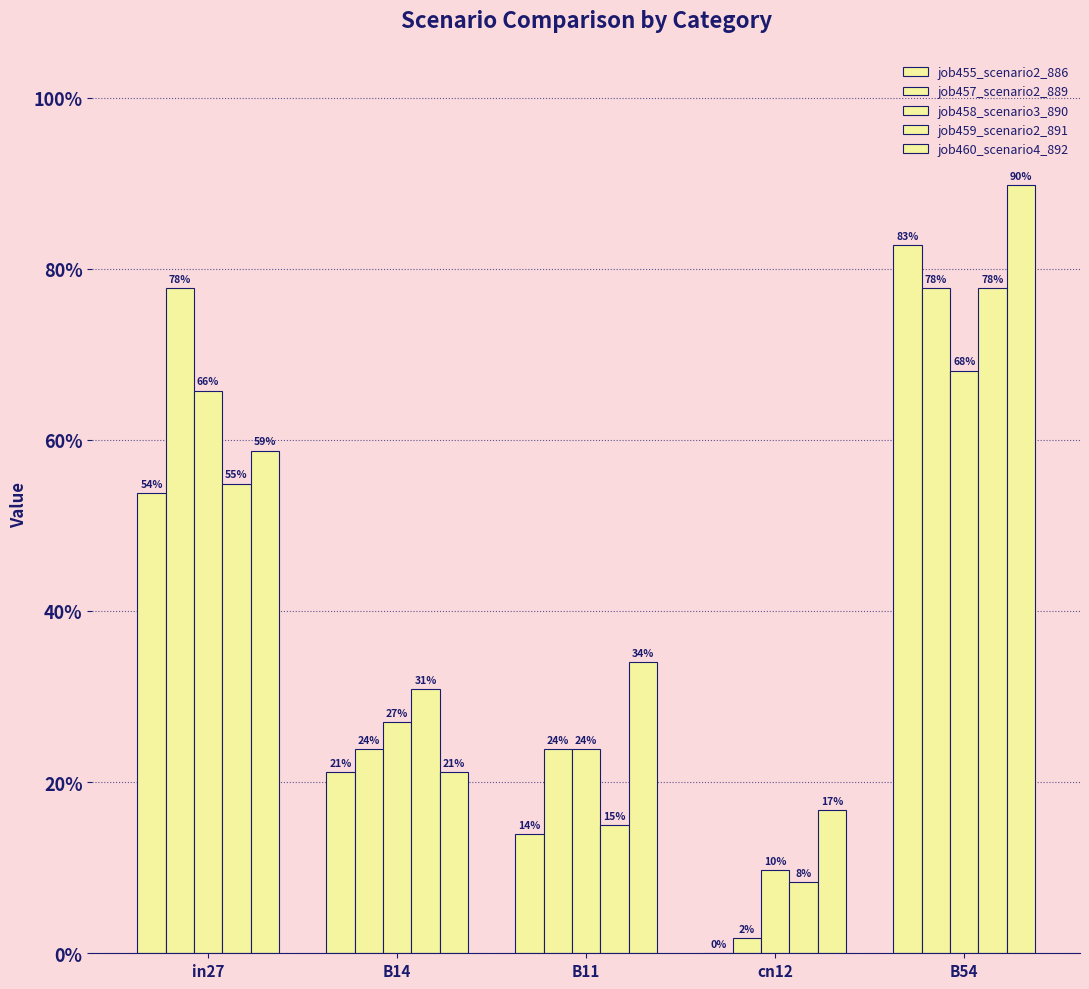

Are the bars grouped side by side (vs. stacked)?

Yes